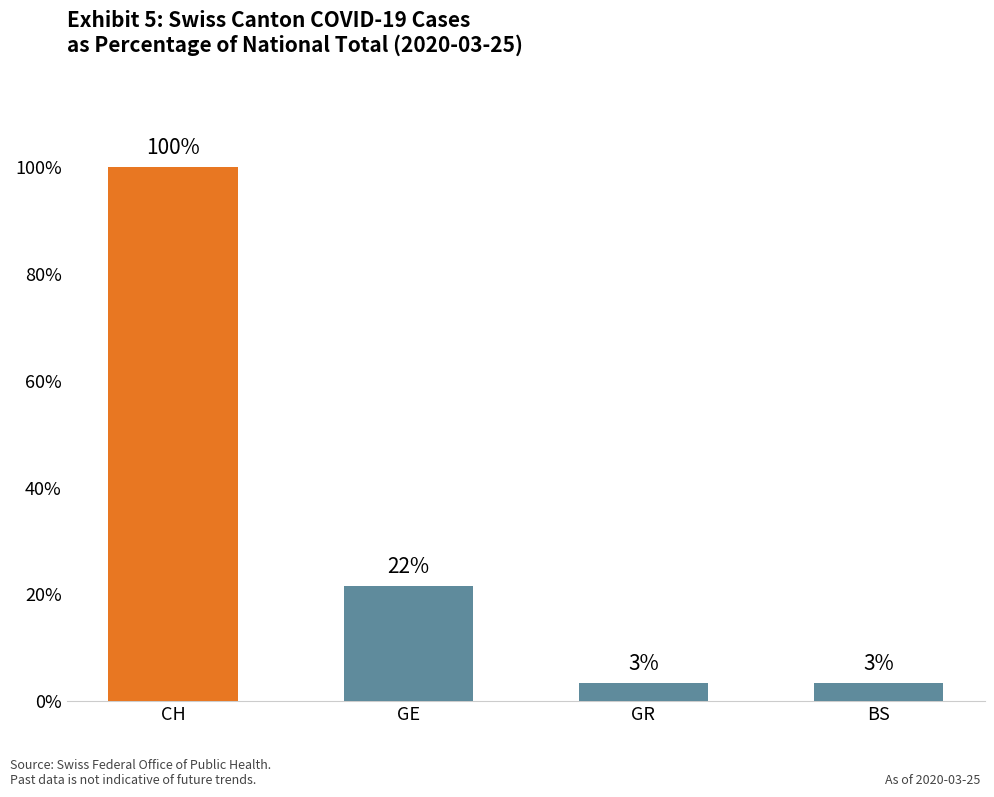

List the labels in order of value, largest first.

CH, GE, GR, BS